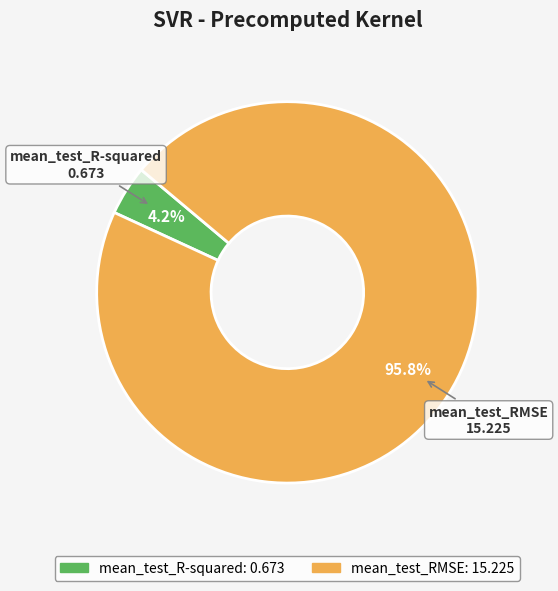

Does mean_test_RMSE account for over 50% of the chart?

Yes